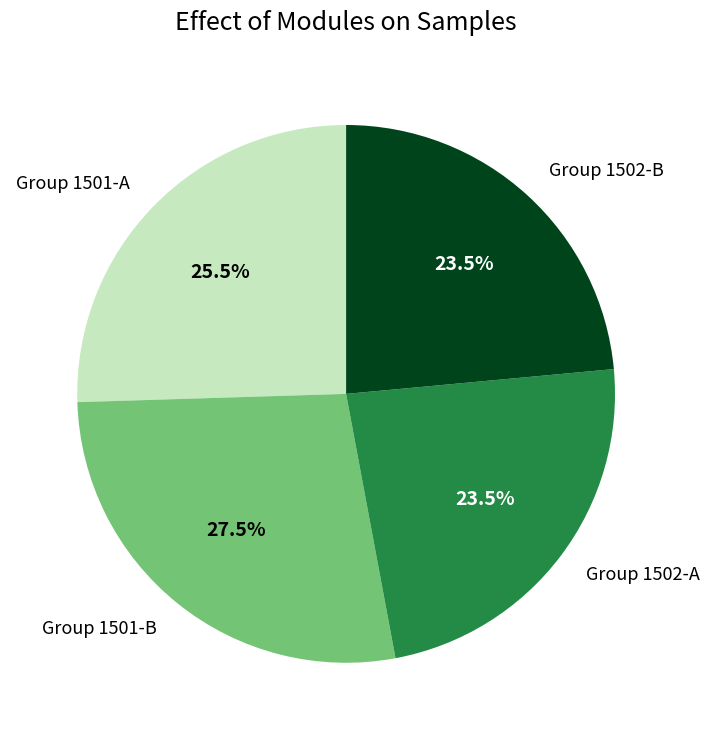

What percentage do Group 1502-A and Group 1501-B together represent?

51.0%